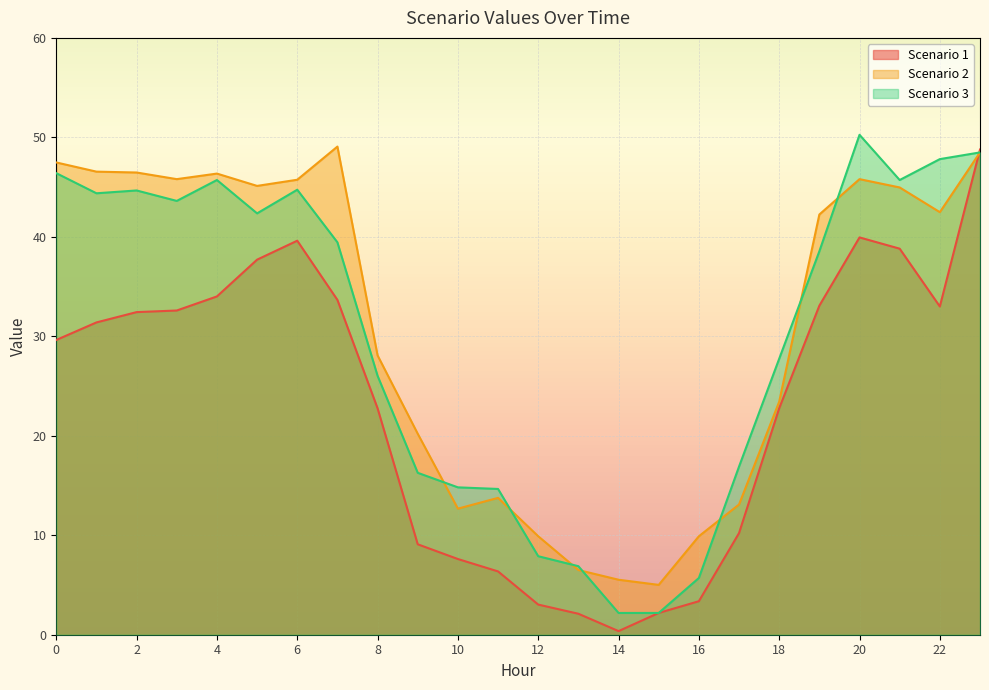

Rank the series by their maximum value, from lowest to highest.

Scenario 1, Scenario 2, Scenario 3